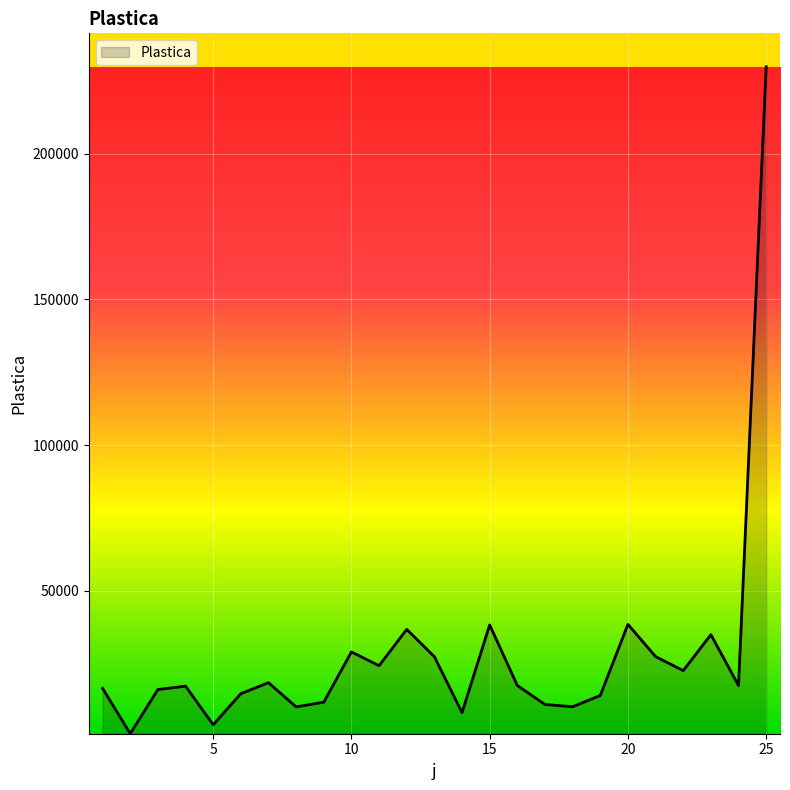

How many values are below 17477?

12